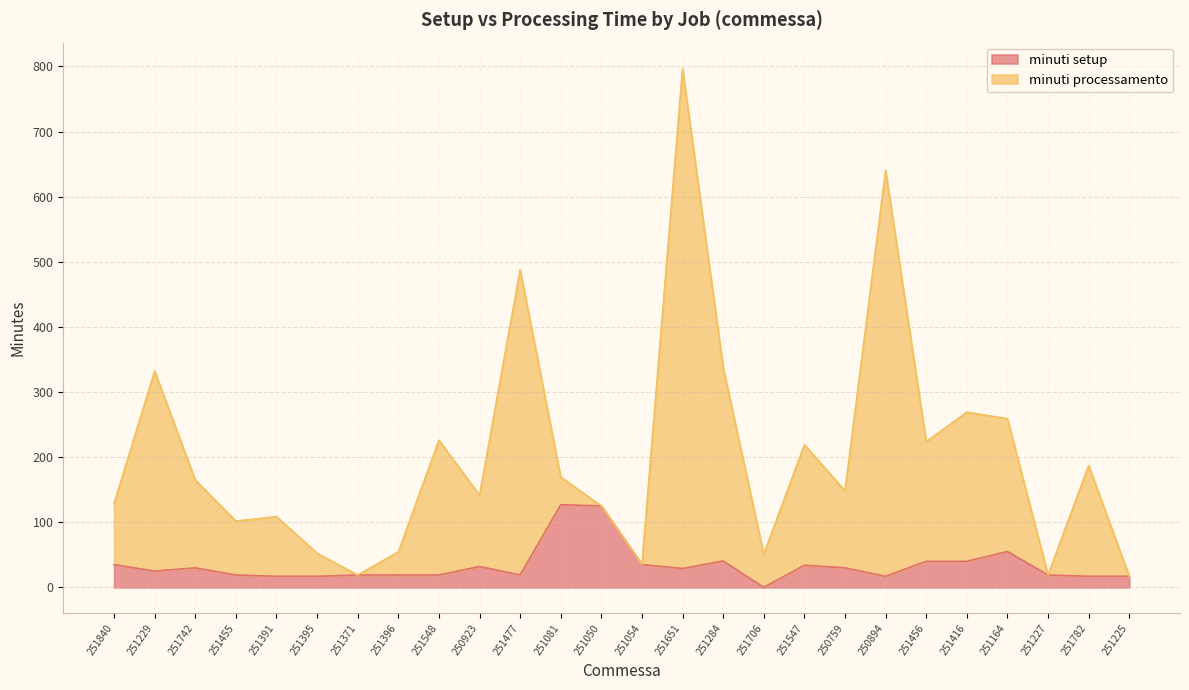

Where does the minuti setup series first go above 29?

251840